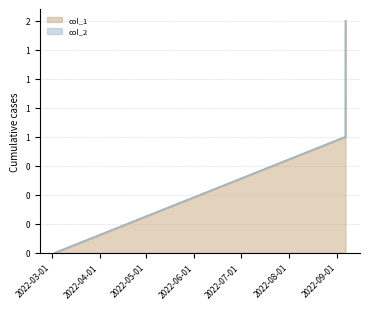

What is the change in value from 1662477850 to 1662481443?

+1